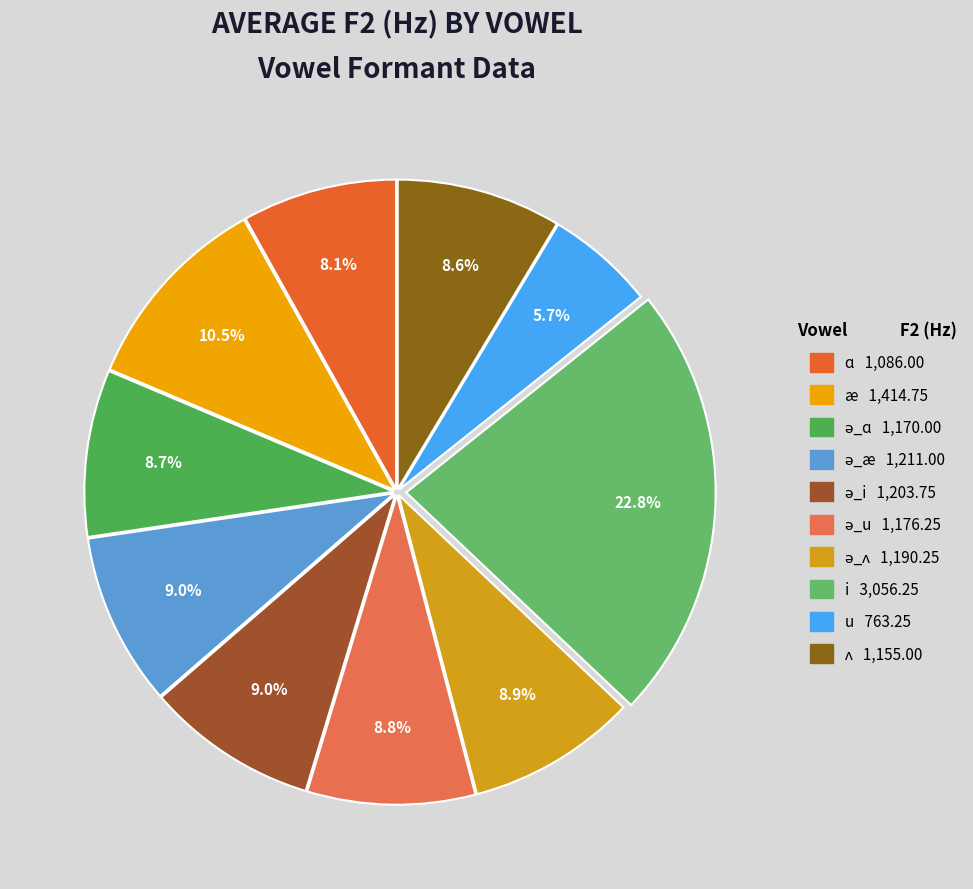

To the nearest percent, what is the difference between the largest and smallest slice percentages?

17%